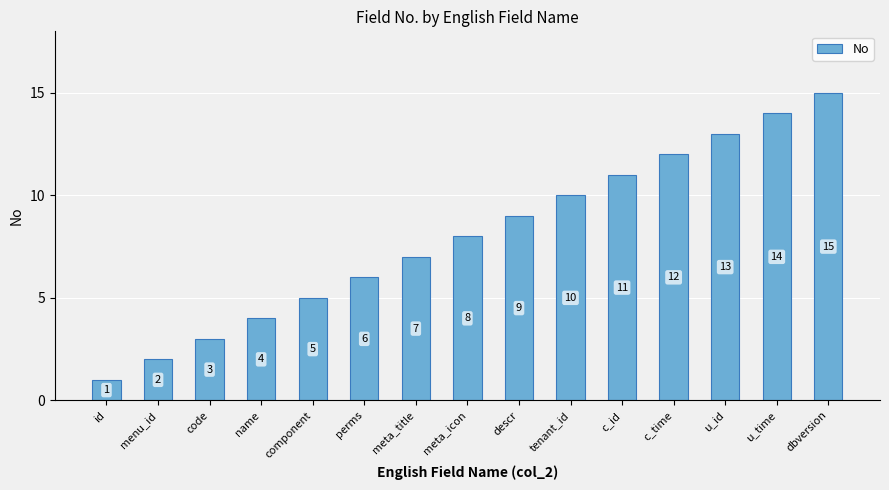

Rank the categories by value from highest to lowest.

dbversion, u_time, u_id, c_time, c_id, tenant_id, descr, meta_icon, meta_title, perms, component, name, code, menu_id, id